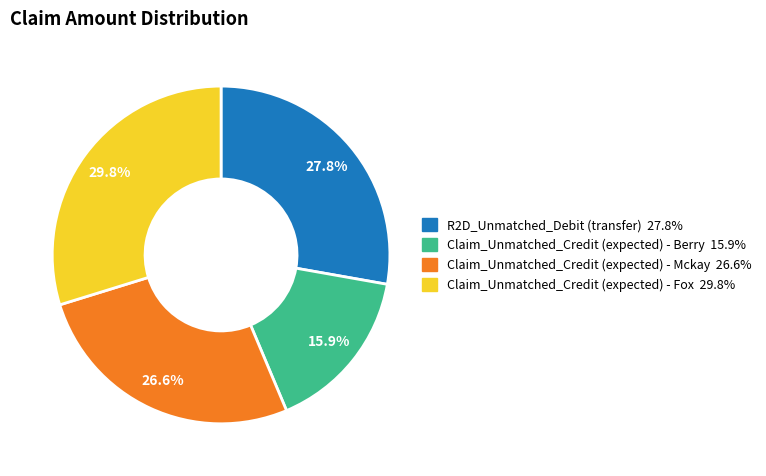

Does any single category account for the majority?

No